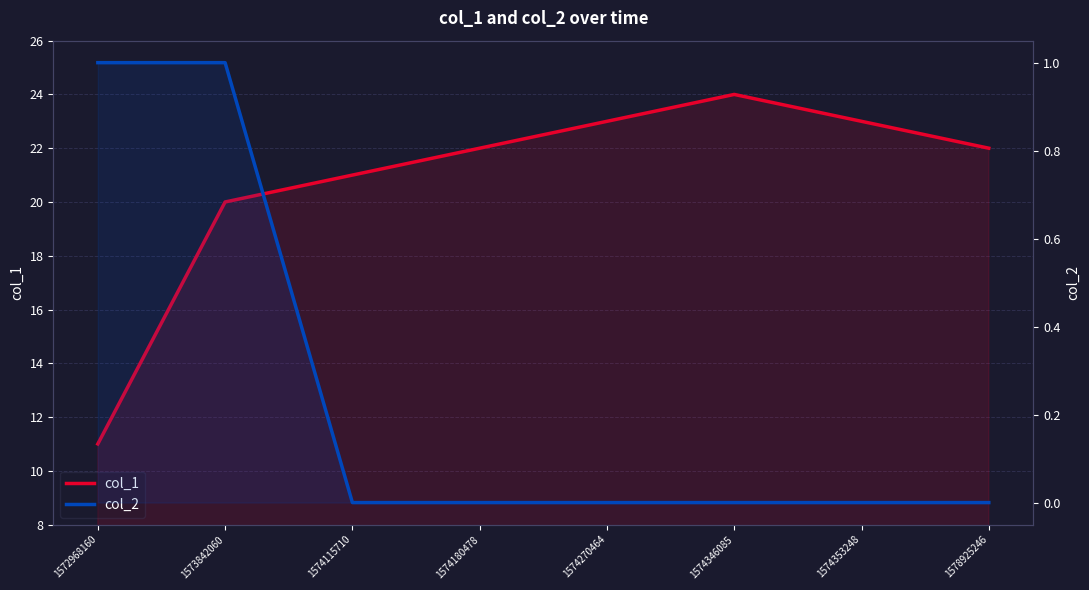

Where is the first local maximum for col_1?

1574346085